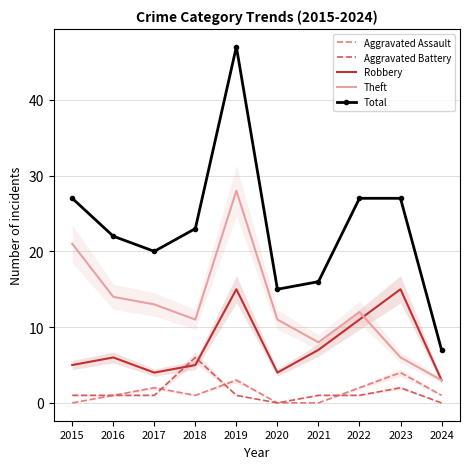

At which category is the sum across all series the highest?

2019